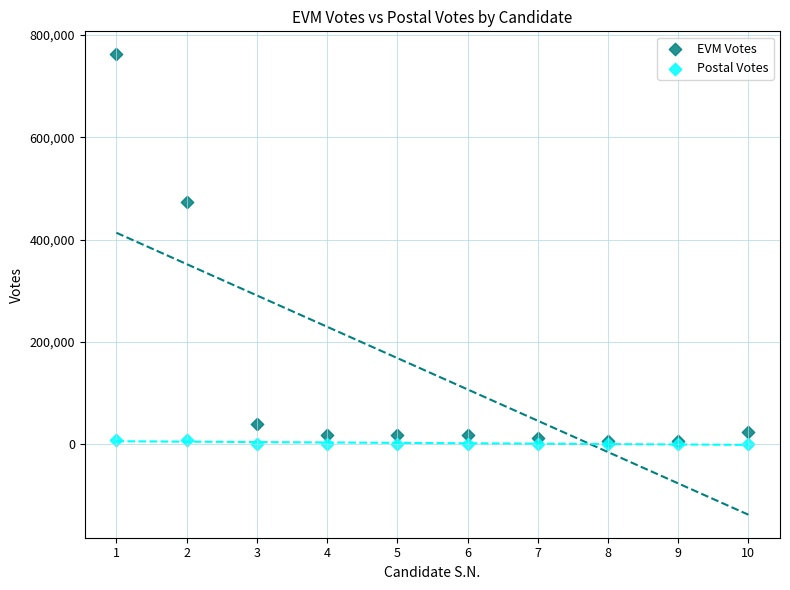

Which series has the widest spread of Y values?

EVM Votes